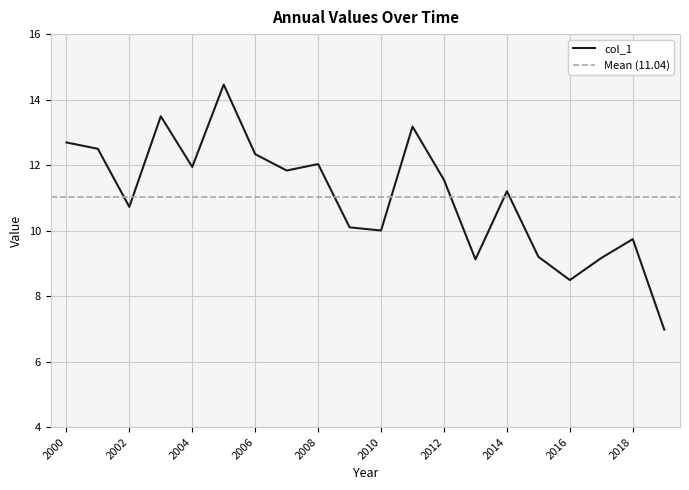

What is the sum of all values?

220.7